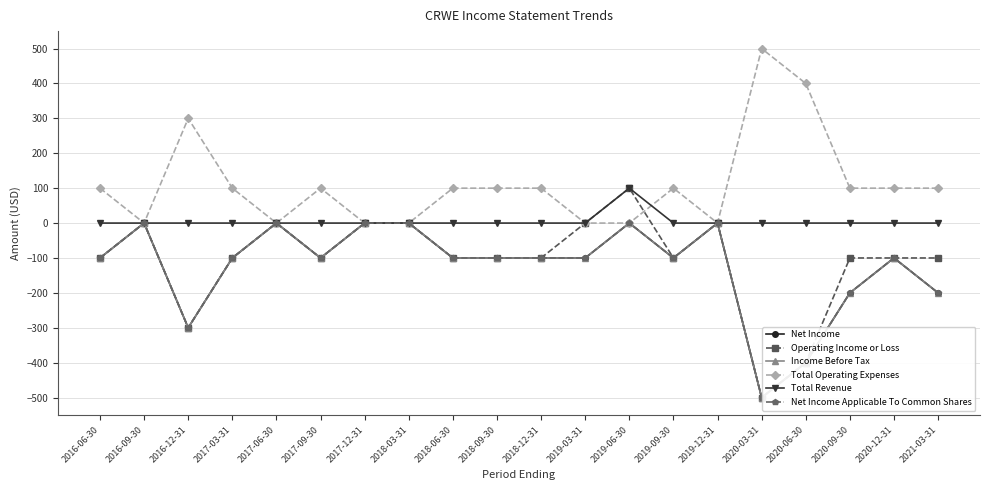

True or false: Net Income and Operating Income or Loss cross at least once.

False